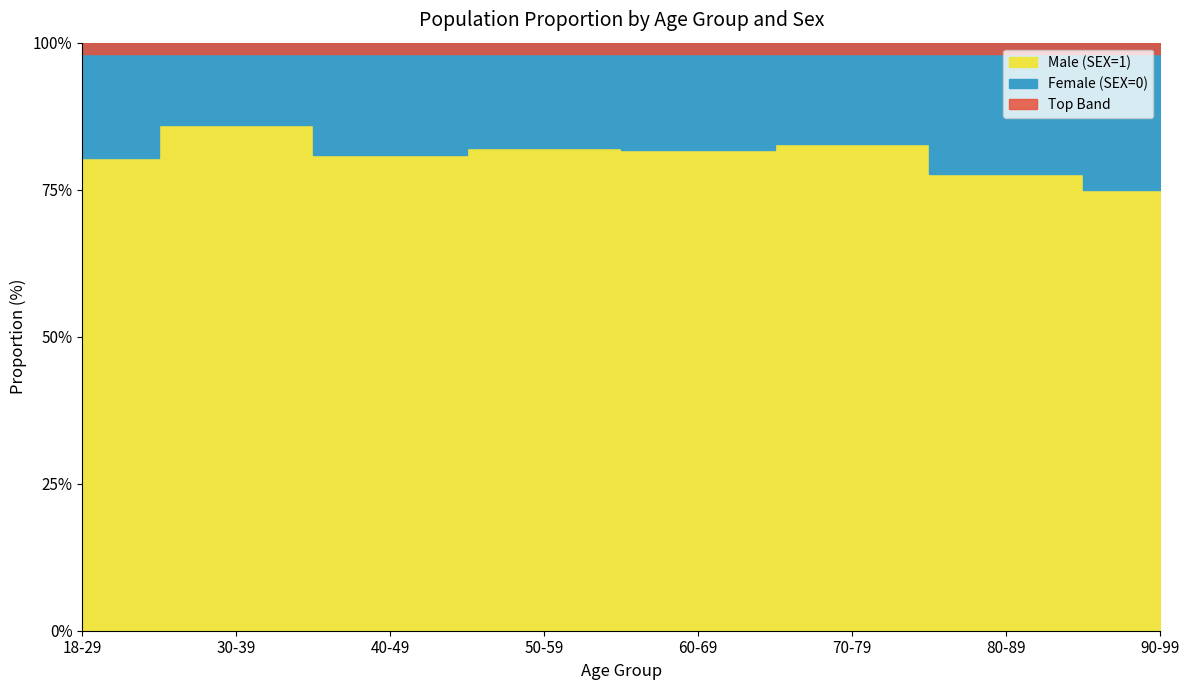

Between 90-99 and 30-39, which is larger?

30-39